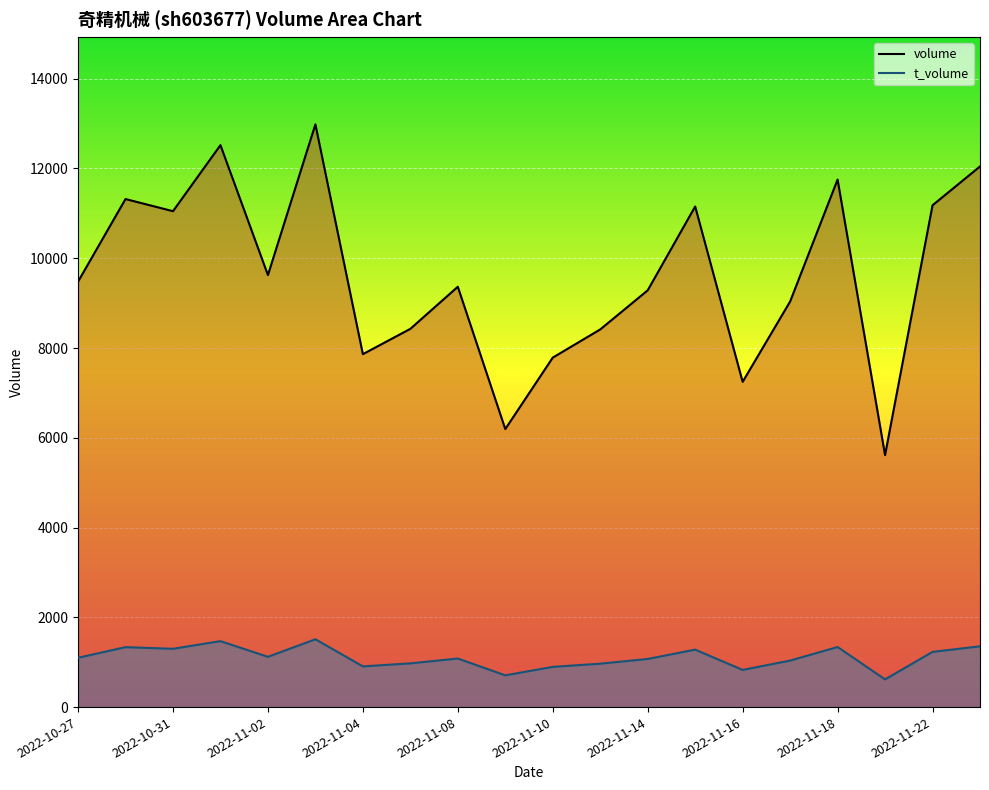

How many lines are shown in the chart?

2